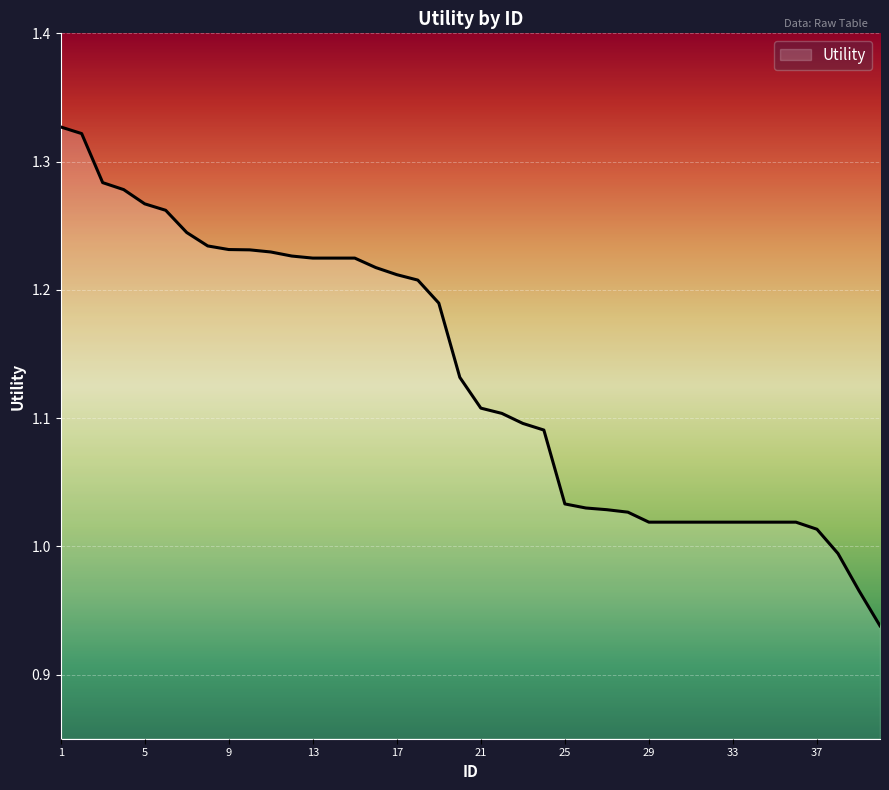

How many lines are shown in the chart?

1